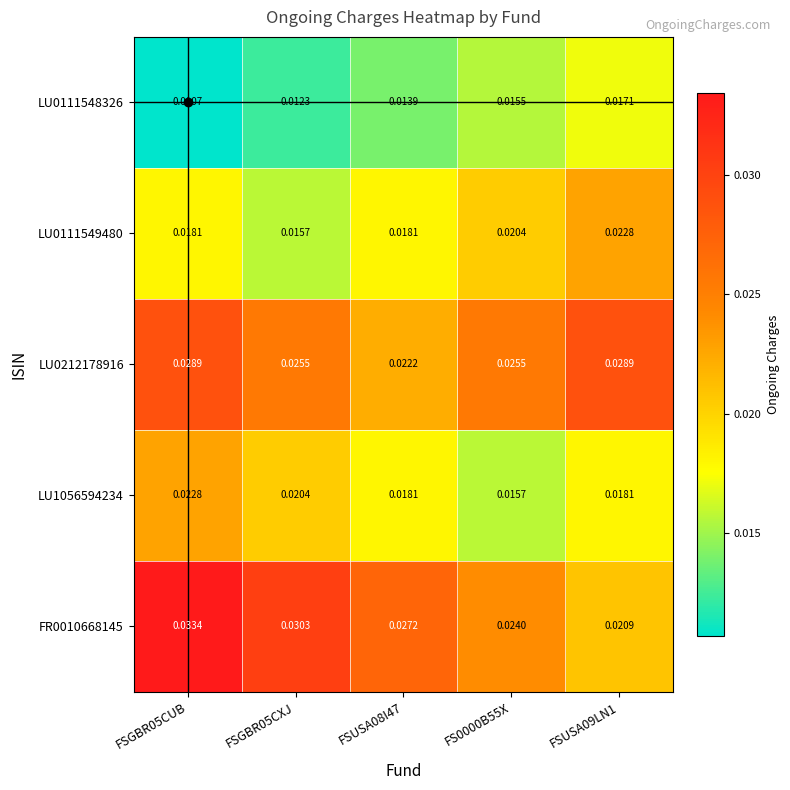

Is the value of LU0212178916 at FS0000B55X greater than the value of LU1056594234 at FSGBR05CXJ?

Yes